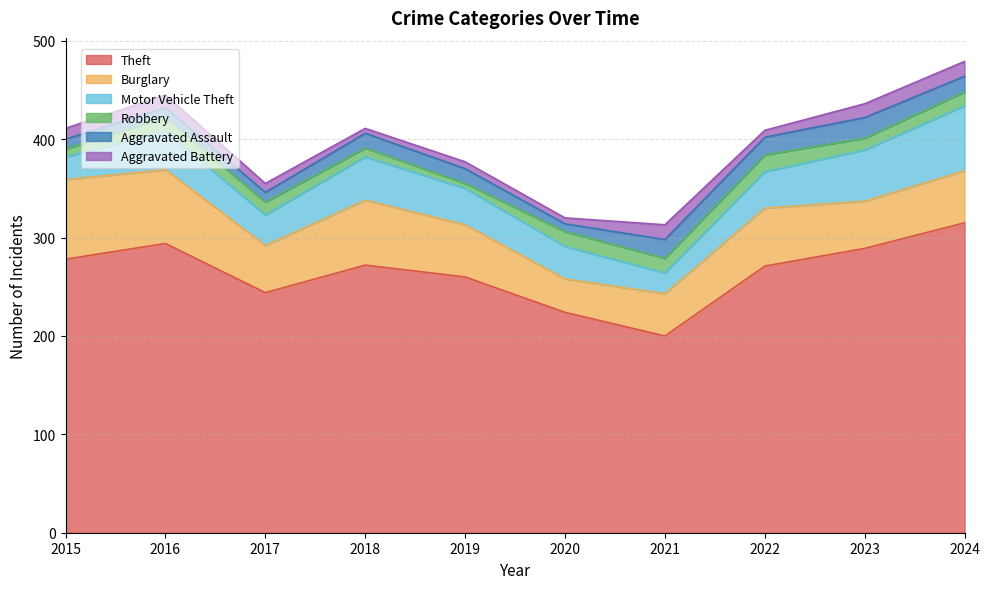

Which series has the largest total across all categories?

Theft